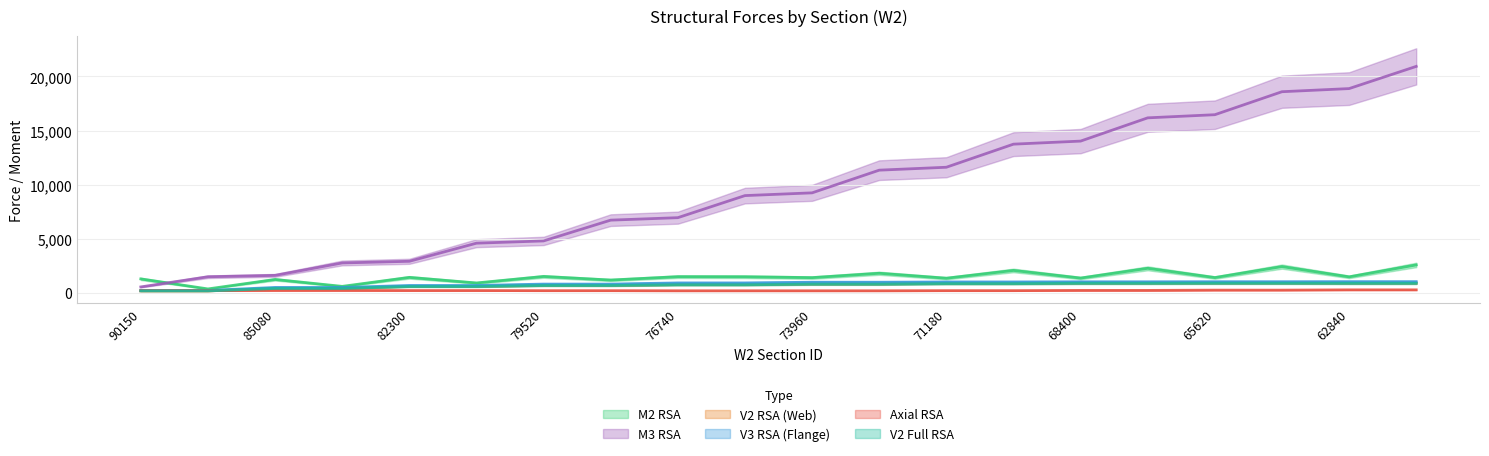

Reading left to right, list all the values displayed in this chart.

M2_RSA: 1300.9	375.3	1249.9	611.1	1440.9	926.6	1525.3	1196.0	1506.4	1498.5	1418.2	1820.8	1364.8	2082.5	1379.2	2278.6	1423.9	2438.7	1489.7	2591.5
M3_RSA: 560.5	1499.1	1626.9	2773.8	2926.6	4599.9	4807.7	6727.4	6955.1	8993.8	9247.3	11342.5	11611.4	13743.8	14026.5	16173.8	16463.3	18586.2	18875.5	20924.8
V2_RSA: 193.7	193.7	433.1	433.1	611.9	611.9	709.7	709.7	777.8	777.8	836.0	836.0	886.3	886.3	917.5	917.5	924.9	924.9	916.2	916.2
V3_RSA: 233.0	233.0	513.0	513.0	694.0	694.0	822.5	822.5	929.8	929.8	994.5	994.5	1018.5	1018.5	1029.8	1029.8	1036.7	1036.7	1043.1	1043.1
Axial_RSA: 216.7	216.7	234.4	234.4	225.2	225.2	215.0	215.0	203.9	203.9	203.4	203.4	216.6	216.6	238.9	238.9	264.6	264.6	290.3	290.3
V2_full_RSA: 194.7	194.7	417.9	417.9	594.3	594.3	689.0	689.0	755.8	755.8	812.5	812.5	861.5	861.5	891.8	891.8	899.1	899.1	891.1	891.1